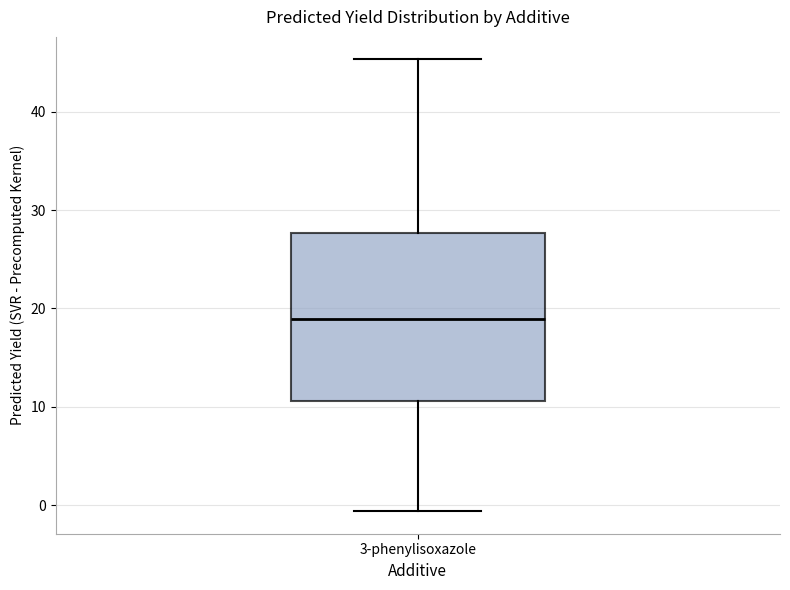

Where does the median line of the box for 3-phenylisoxazole sit on the y-axis? The values are not printed on the chart, so give them approximately, as read against the axis.

19